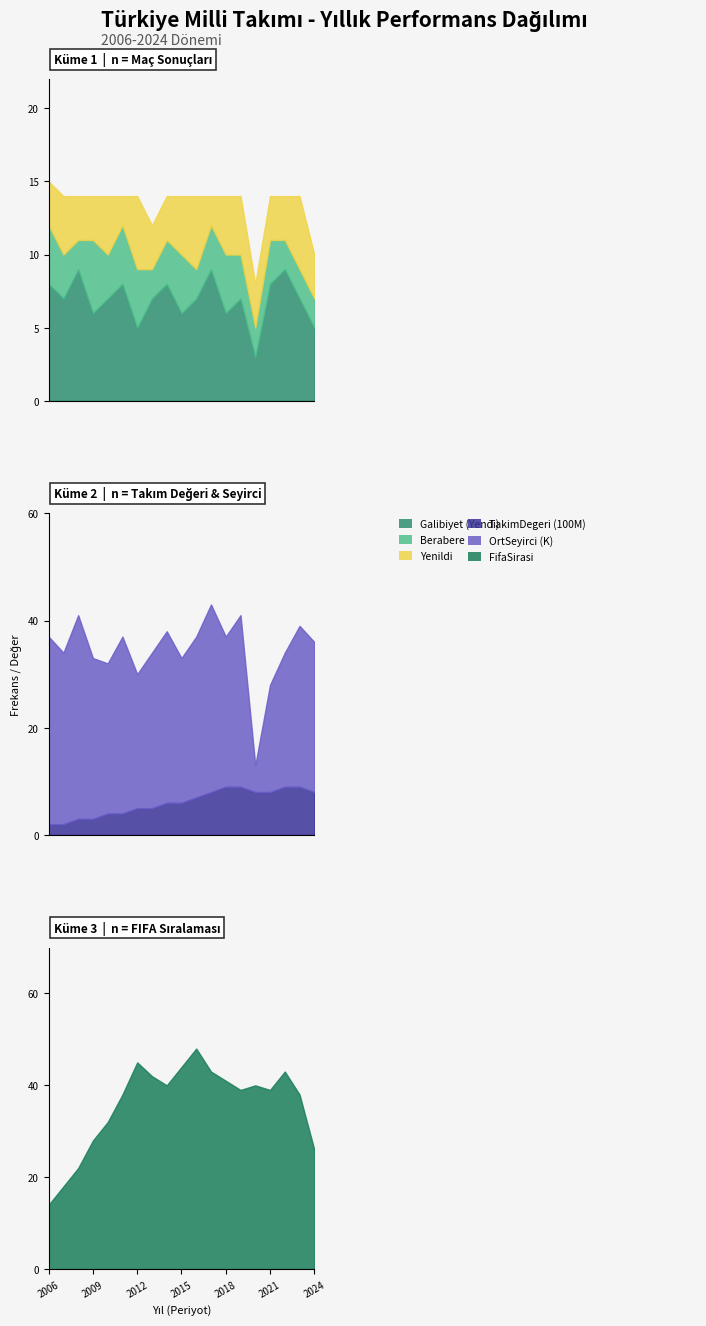

Reading left to right, extract all data points from this chart.

Galibiyet (Yendi): 8	7	9	6	7	8	5	7	8	6	7	9	6	7	3	8	9	7	5
Berabere: 4	3	2	5	3	4	4	2	3	4	2	3	4	3	2	3	2	2	2
Yenildi: 3	4	3	3	4	2	5	3	3	4	5	2	4	4	3	3	3	5	3
TakimDegeri (100M): 2	2	3	3	4	4	5	5	6	6	7	8	9	9	8	8	9	9	8
OrtSeyirci (K): 35	32	38	30	28	33	25	29	32	27	30	35	28	32	5	20	25	30	28
FifaSirasi: 14	18	22	28	32	38	45	42	40	44	48	43	41	39	40	39	43	38	26